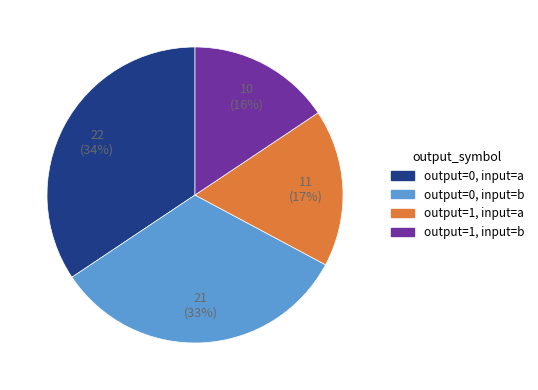

Is there any slice that represents more than half of the pie?

No